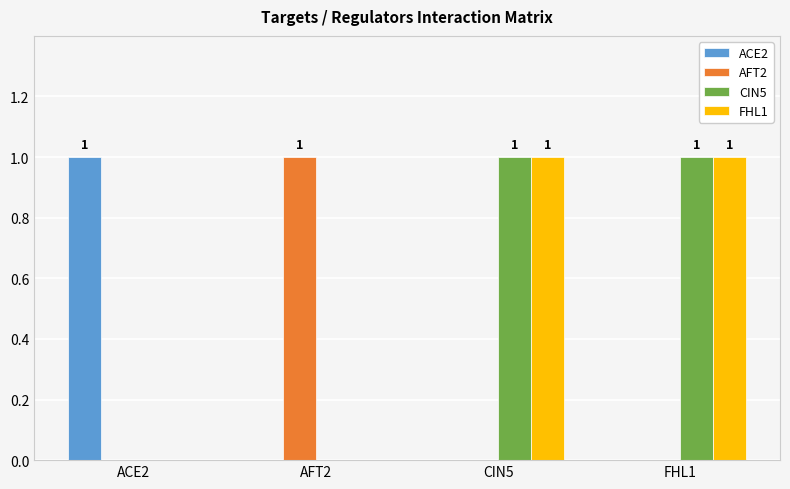

The value of CIN5 at AFT2 is -1. True or false?

False